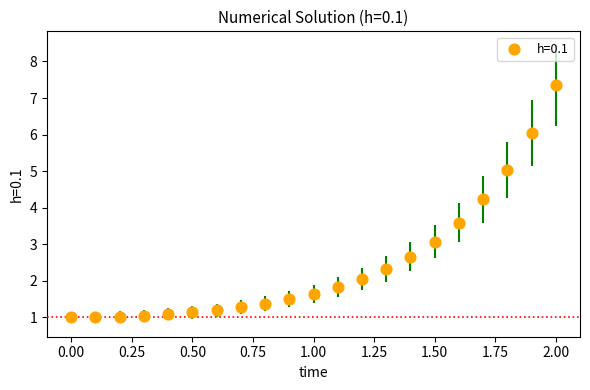

What Y value in the scatter plot is closest to 4?

4.2